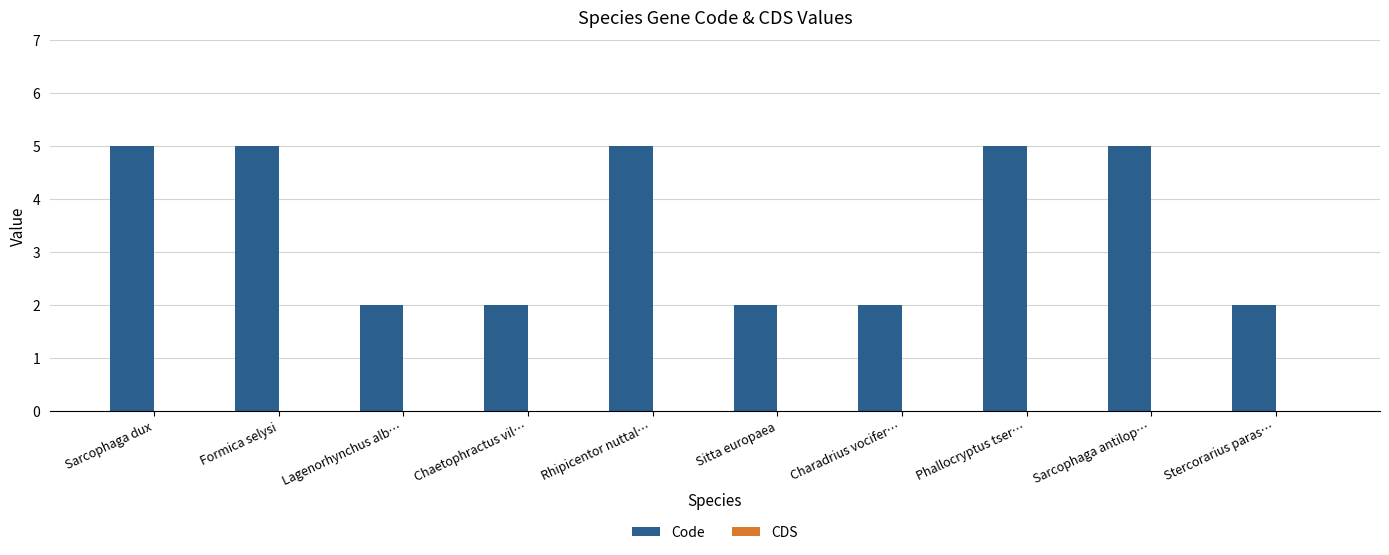

True or false: the data shows 9 at Formica selysi.

False